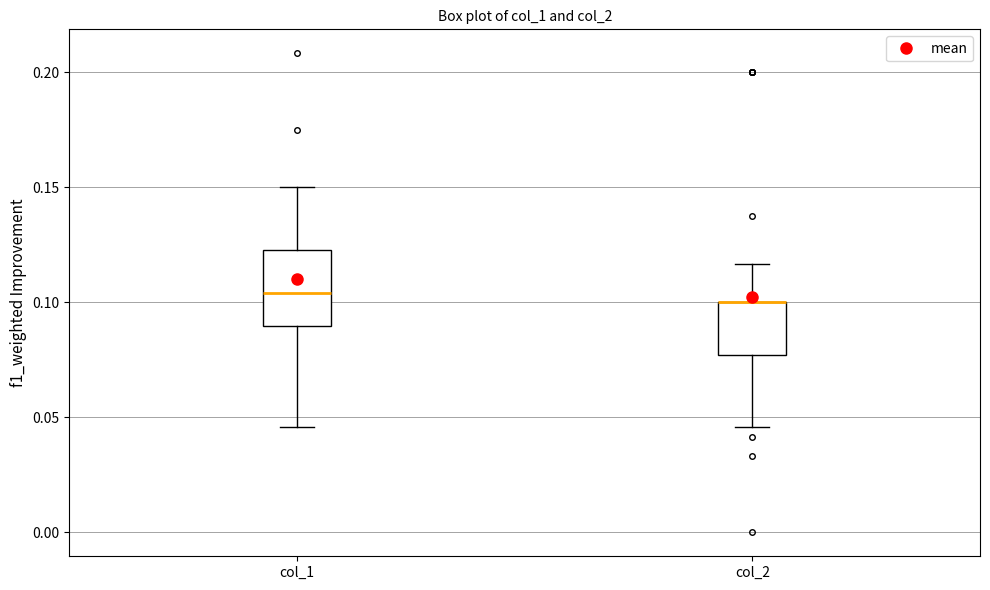

Comparing the boxes themselves (not the whiskers), which one is the tallest?

col_1